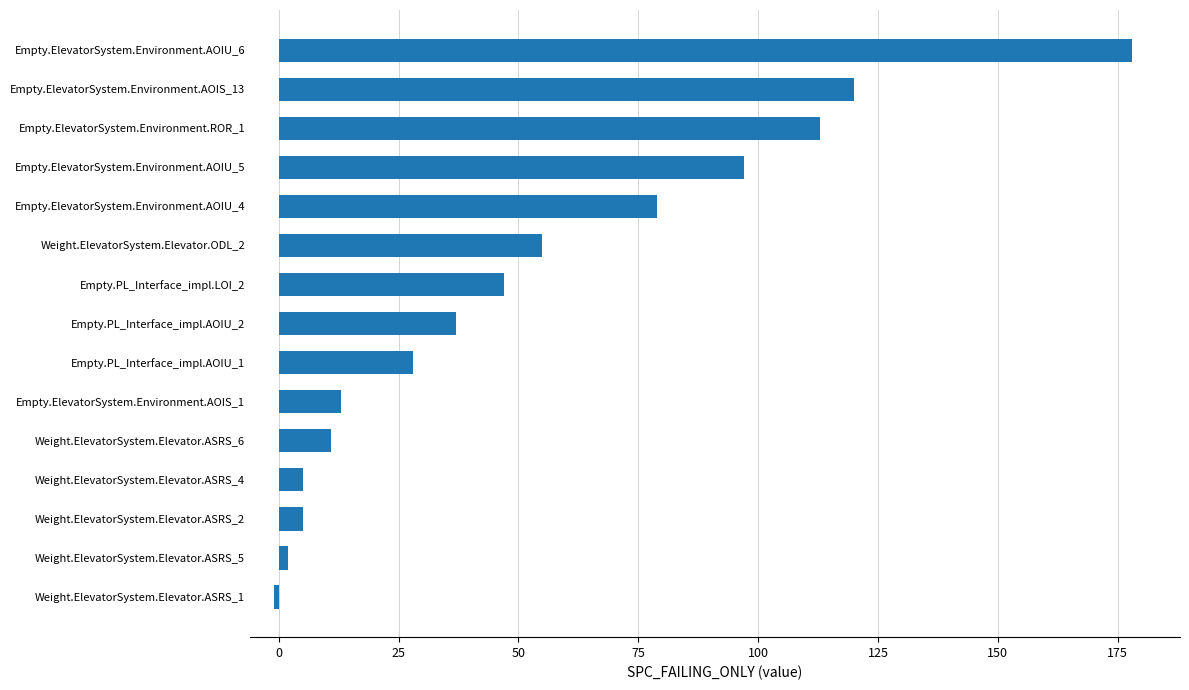

What is the average value?

53